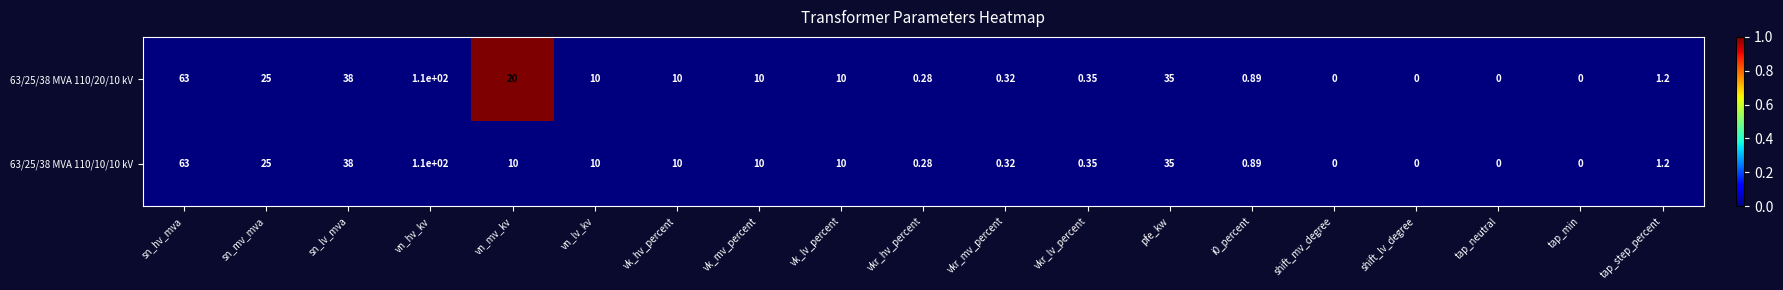

At which category does the chart reach its peak across all series?

vn_hv_kv